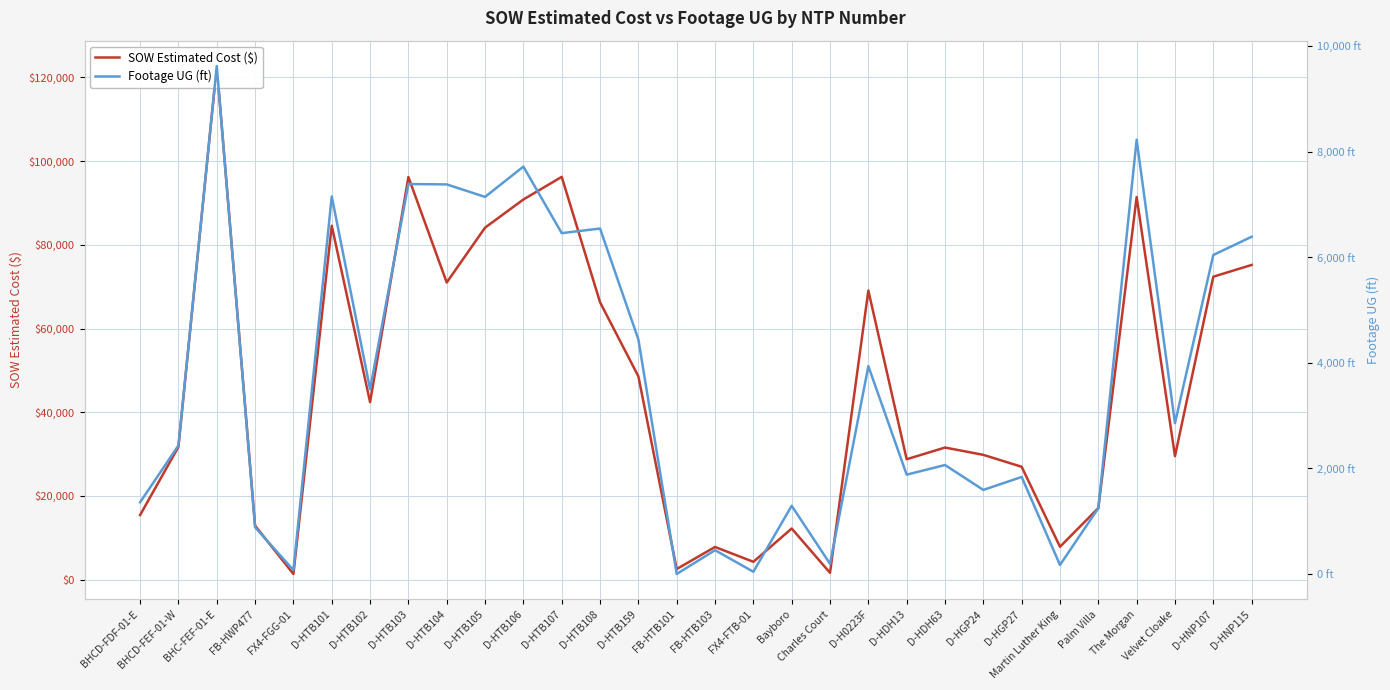

Is it true that SOW Estimated Cost ($) equals 47558.4 at D-HGP27?

False